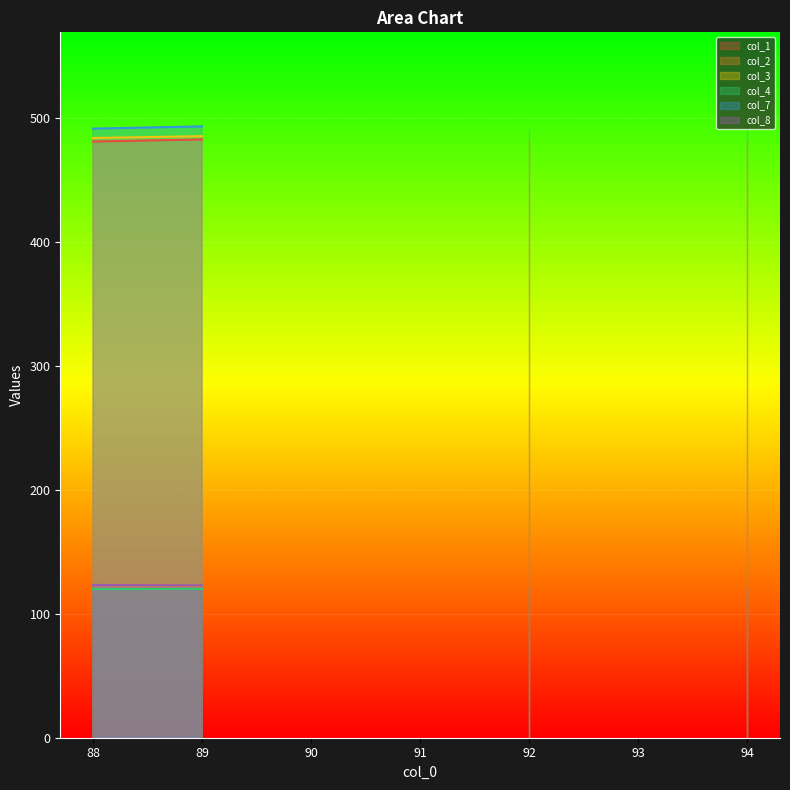

True or false: col_2 has more than 1 points higher than both neighbors.

False